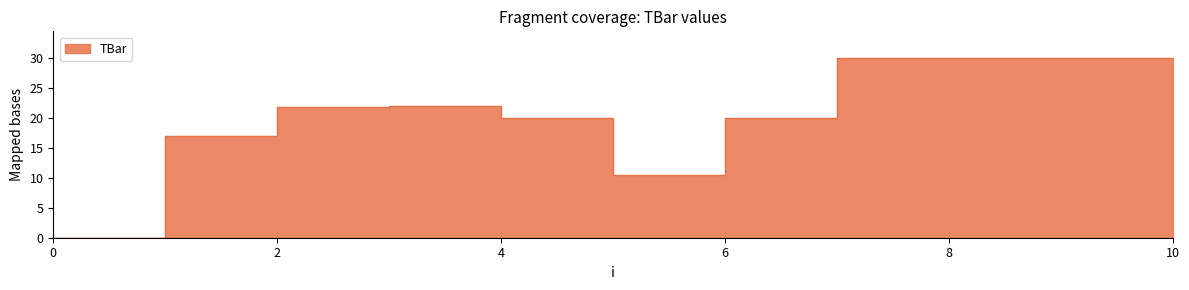

Count the number of data series in this chart.

1